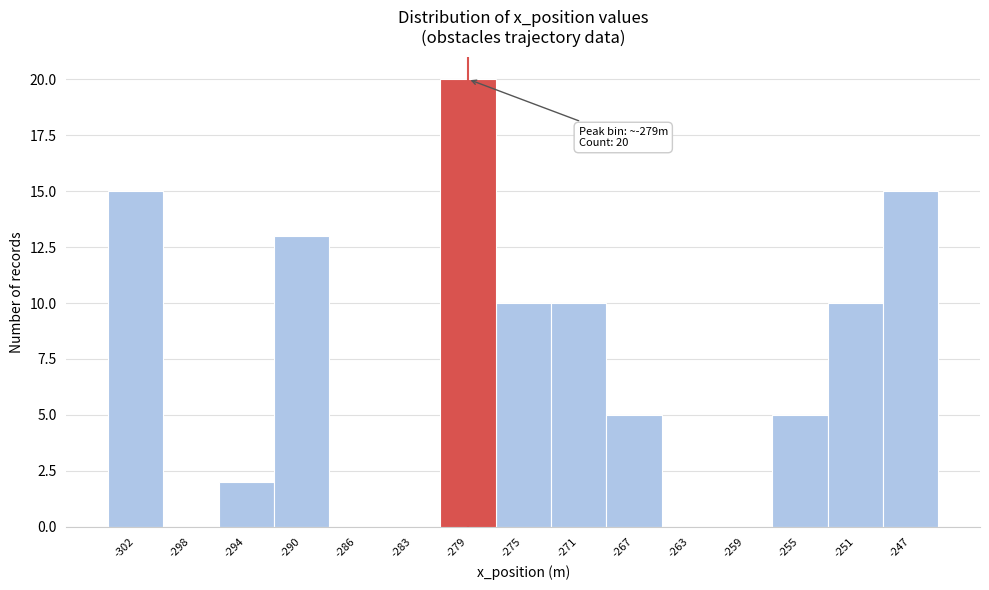

Which range on the x-axis has the tallest bar?

-280.5 to -276.5